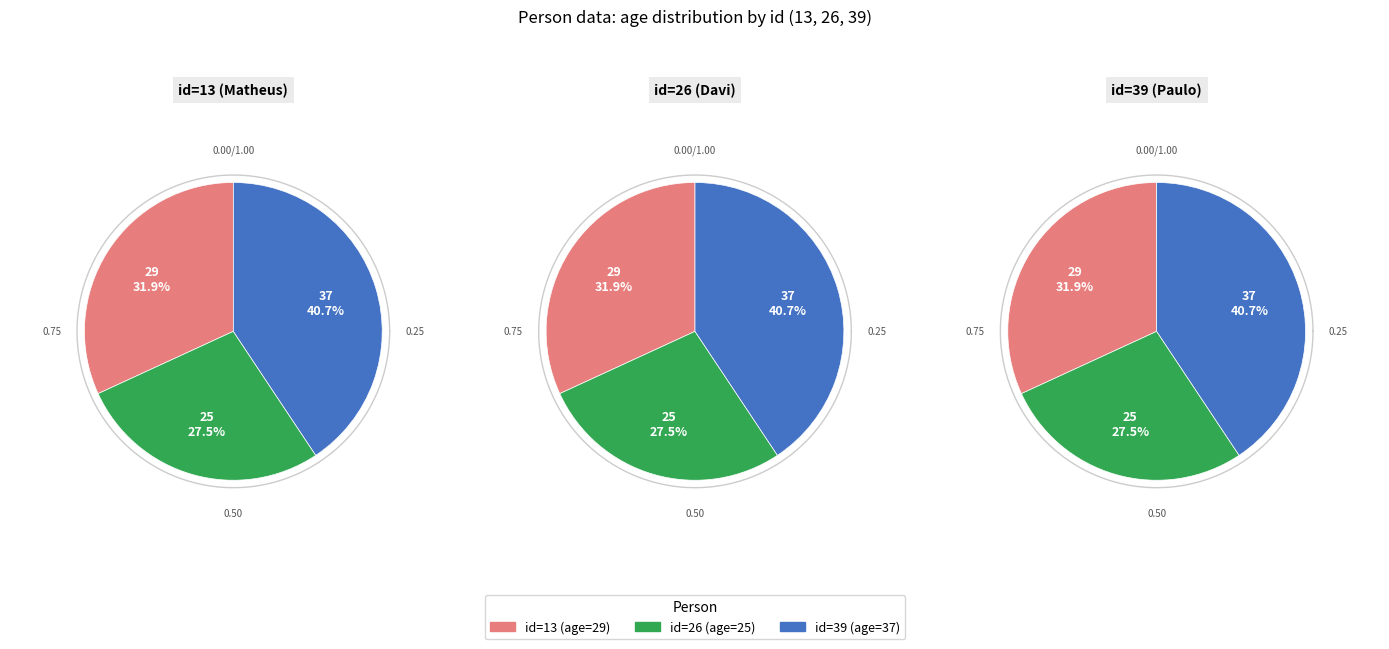

Approximately how many times larger is the value at 13 compared to 26?

1.2